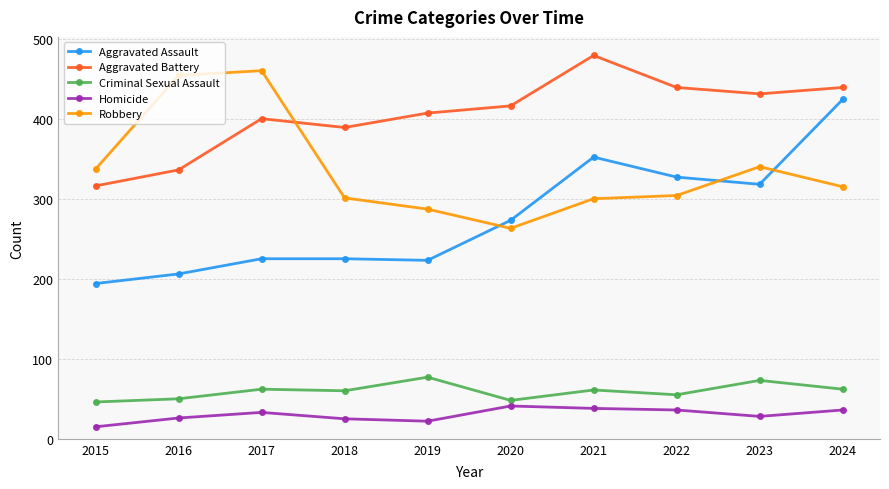

Between 2018 and 2021, which series saw the biggest shift?

Aggravated Assault